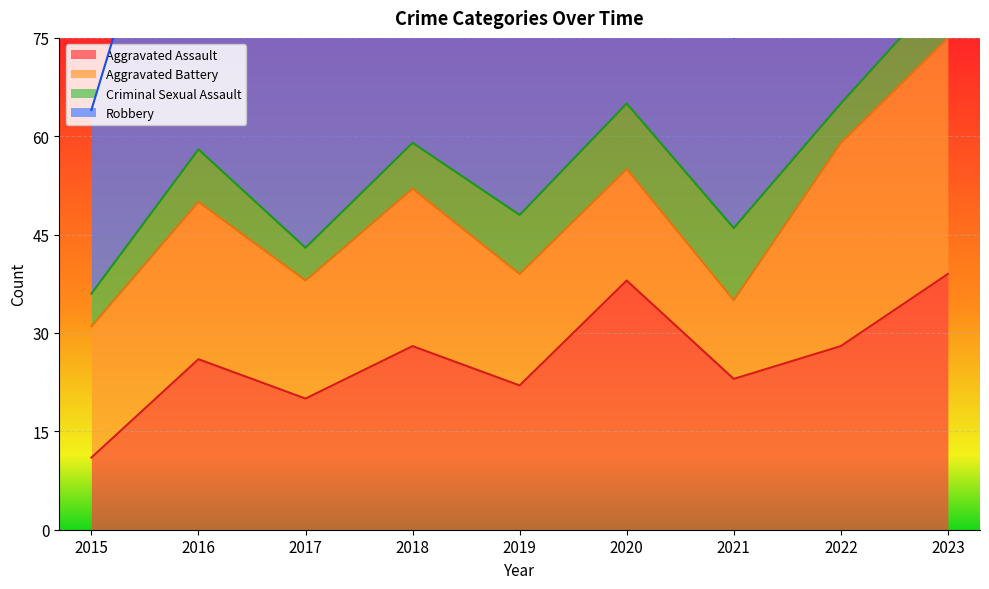

At which label does Aggravated Battery reach its minimum?

2021